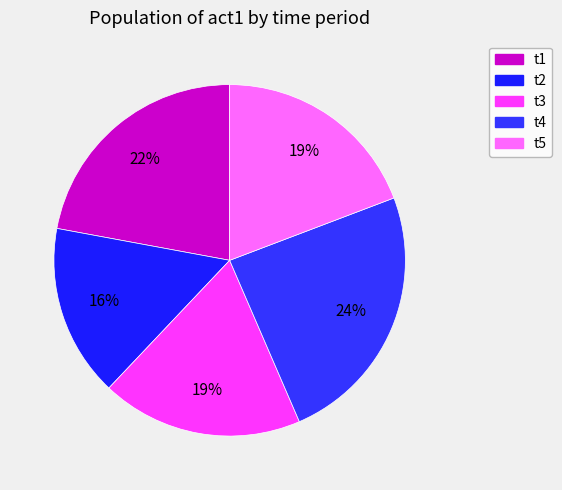

Combined, do t5 and t4 account for over 50%?

No